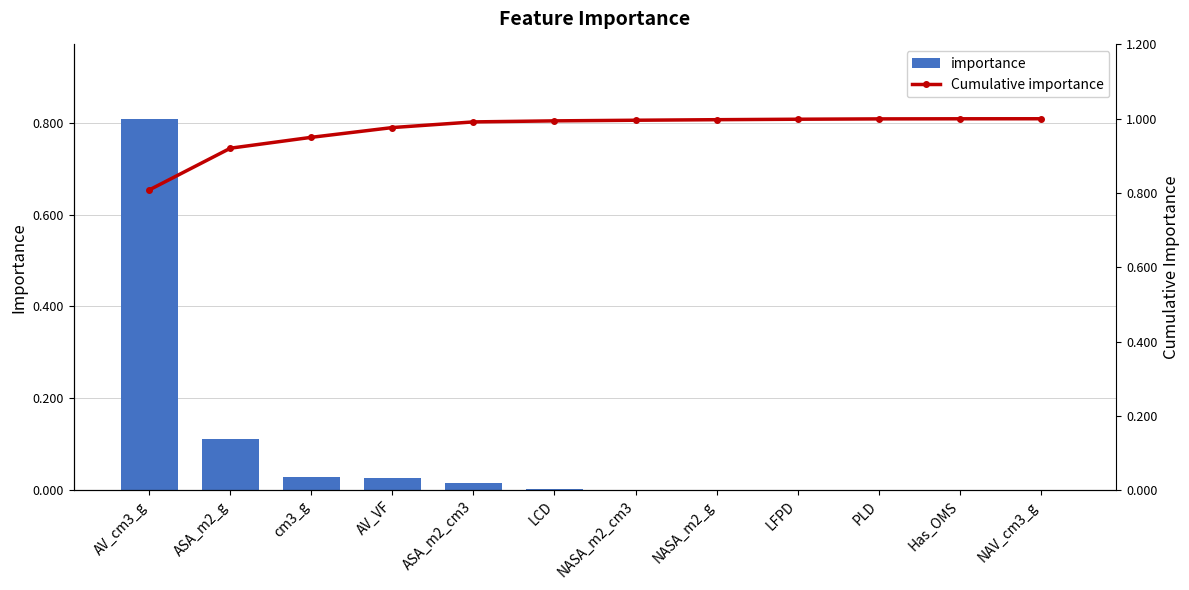

What is the difference between the highest and lowest values at NASA_m2_cm3?

1.0